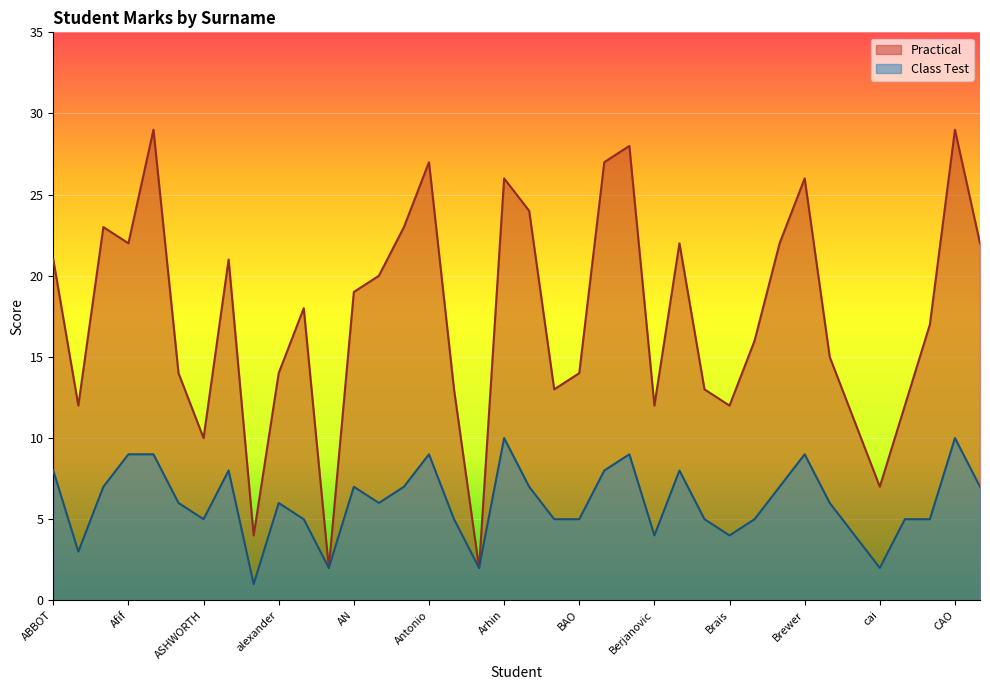

Where is the first local minimum for Class Test?

Abla